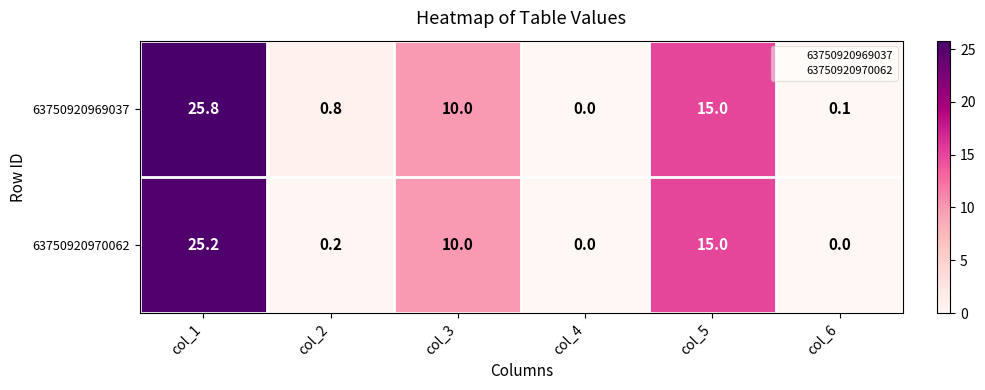

The value of 63750920969037 at col_2 is 1.4. True or false?

False